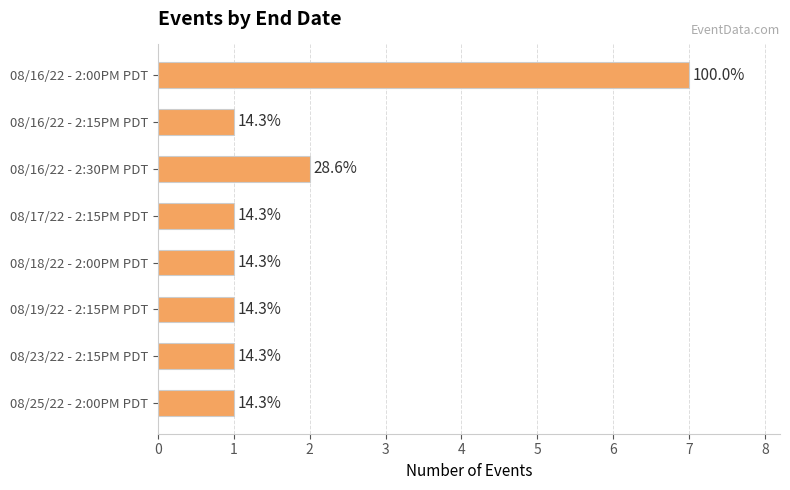

Does the chart contain stacked bars?

No